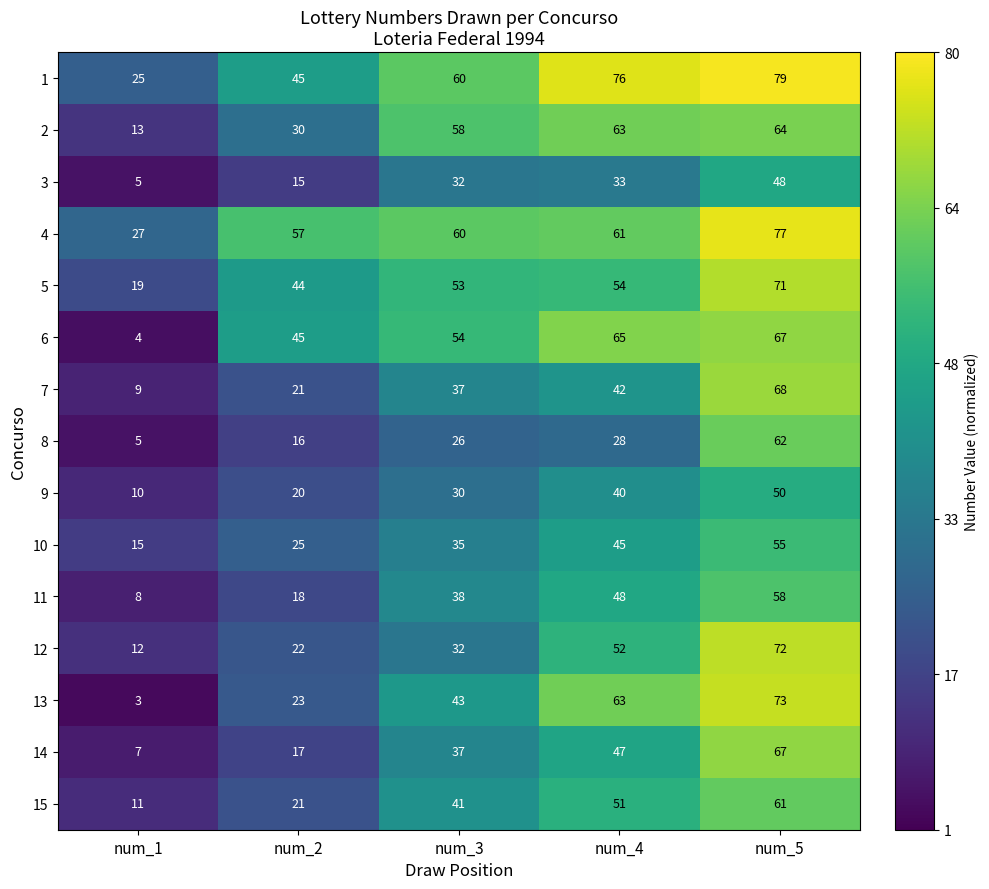

List the labels in order of 5 value, smallest first.

num_1, num_2, num_3, num_4, num_5